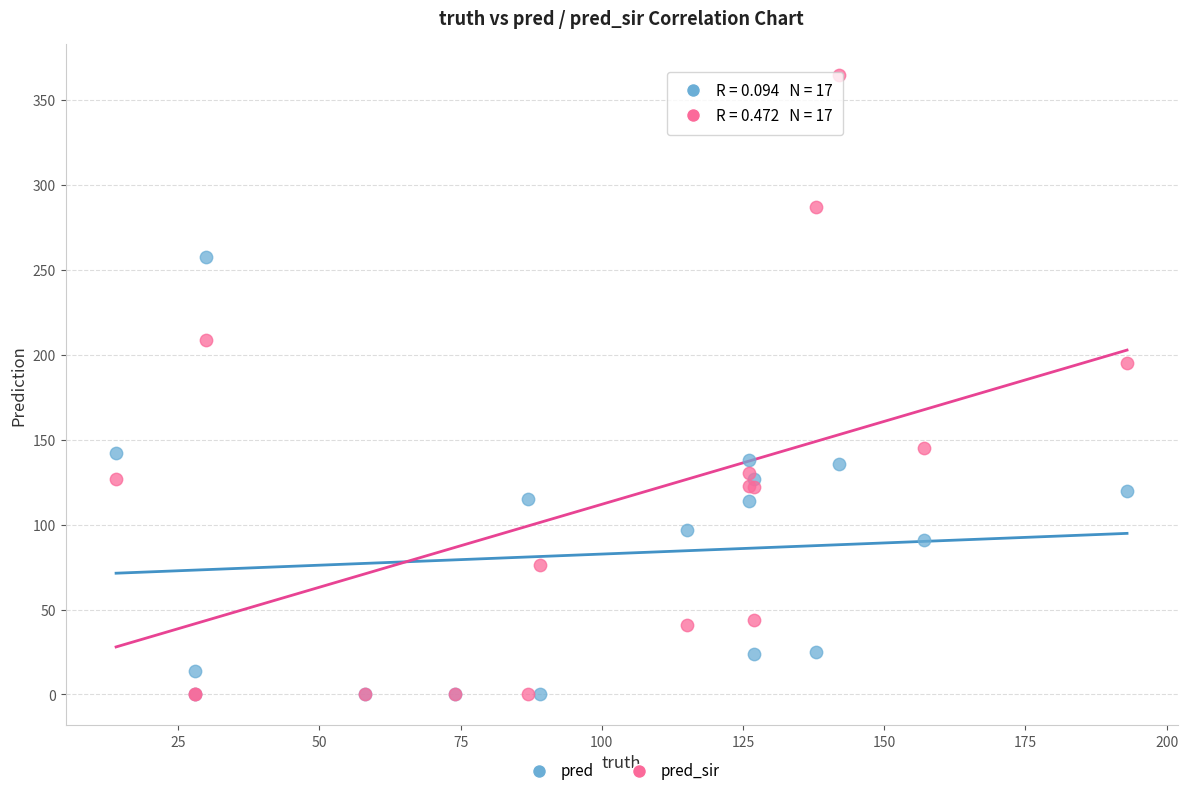

What are all the series names shown in the legend?

pred, pred_sir